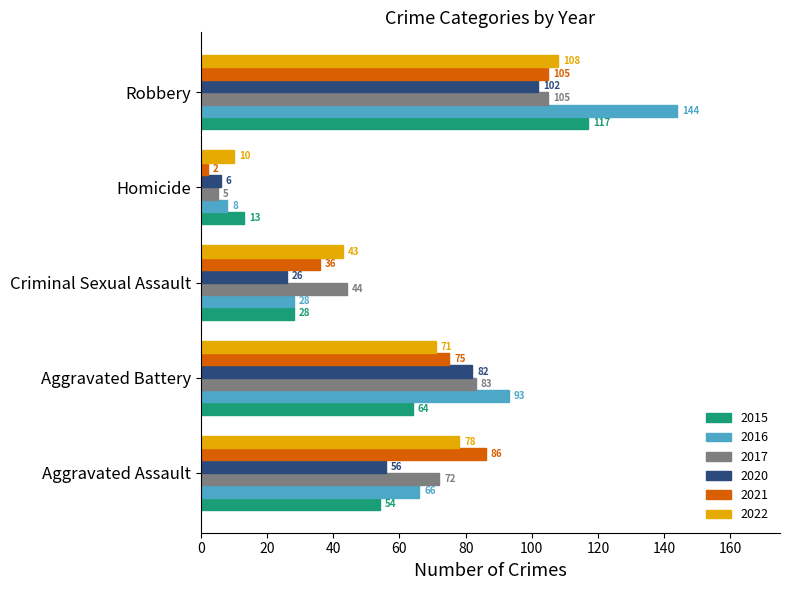

Which series has the largest total across all categories?

2016